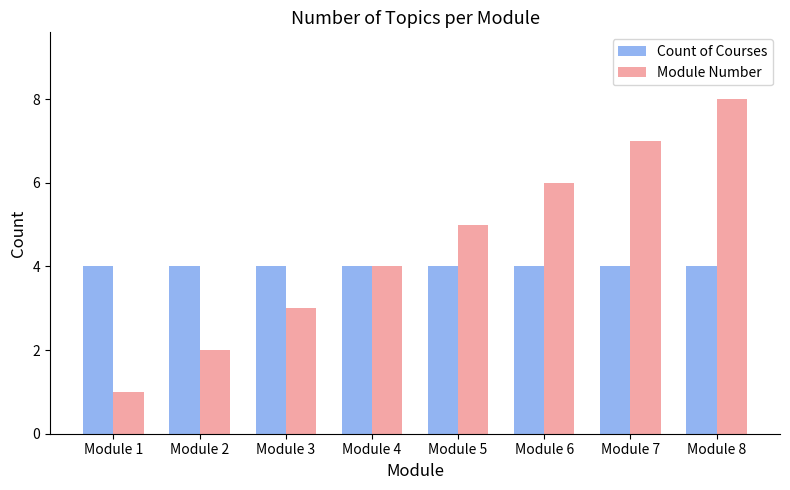

Which series has the widest spread of values?

Module Number